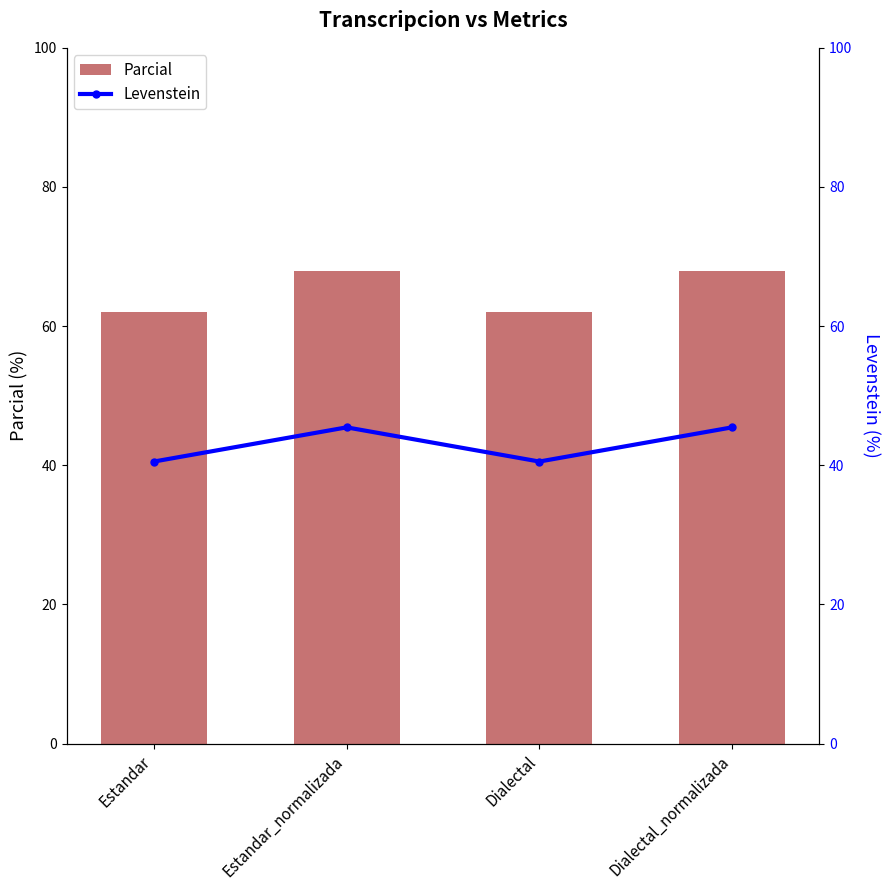

What is the sum of all Parcial values?

260.0